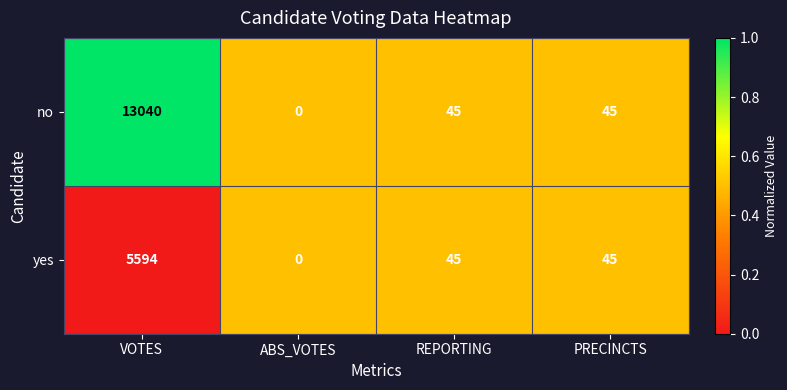

Is it true that no equals 6958 at VOTES?

False